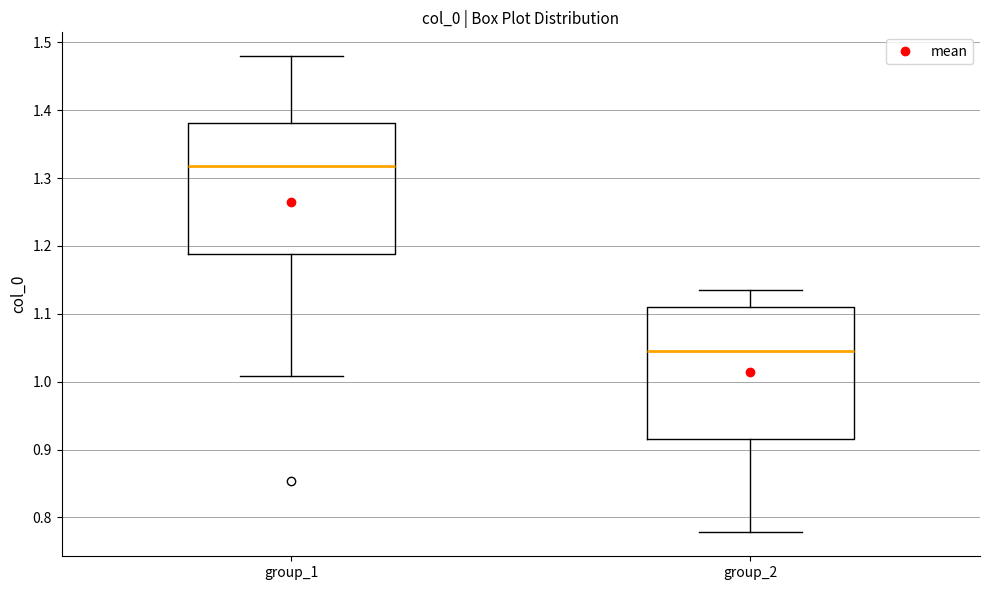

Where does the median line of the box for group_2 sit on the y-axis? The values are not printed on the chart, so give them approximately, as read against the axis.

1.05